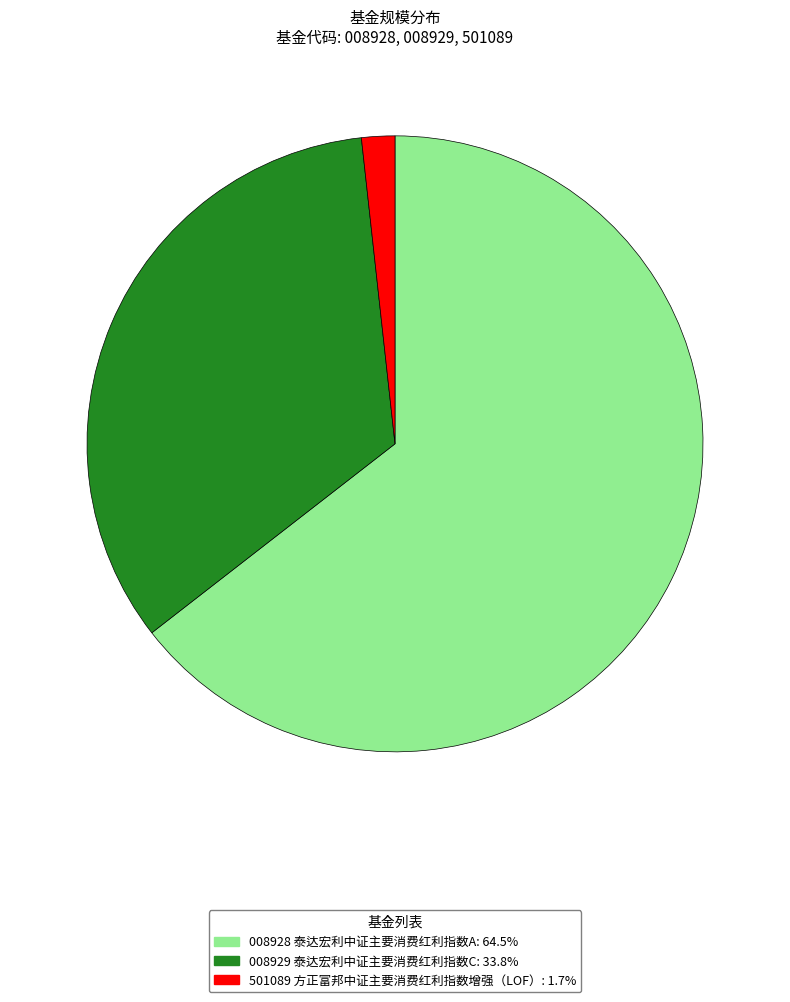

Is there any slice that represents more than half of the pie?

Yes